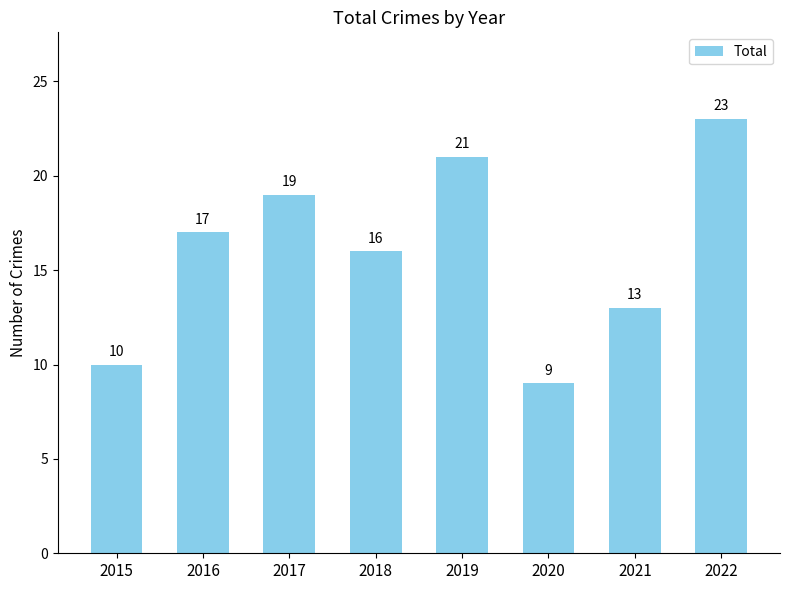

Reading left to right, list all the values displayed in this chart.

2015=10	2016=17	2017=19	2018=16	2019=21	2020=9	2021=13	2022=23